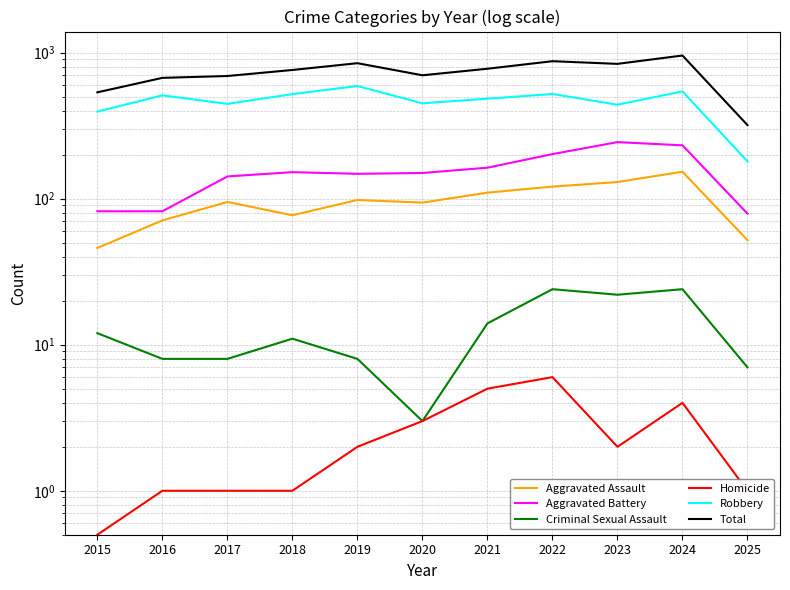

What is the average value of the Total series?

724.5